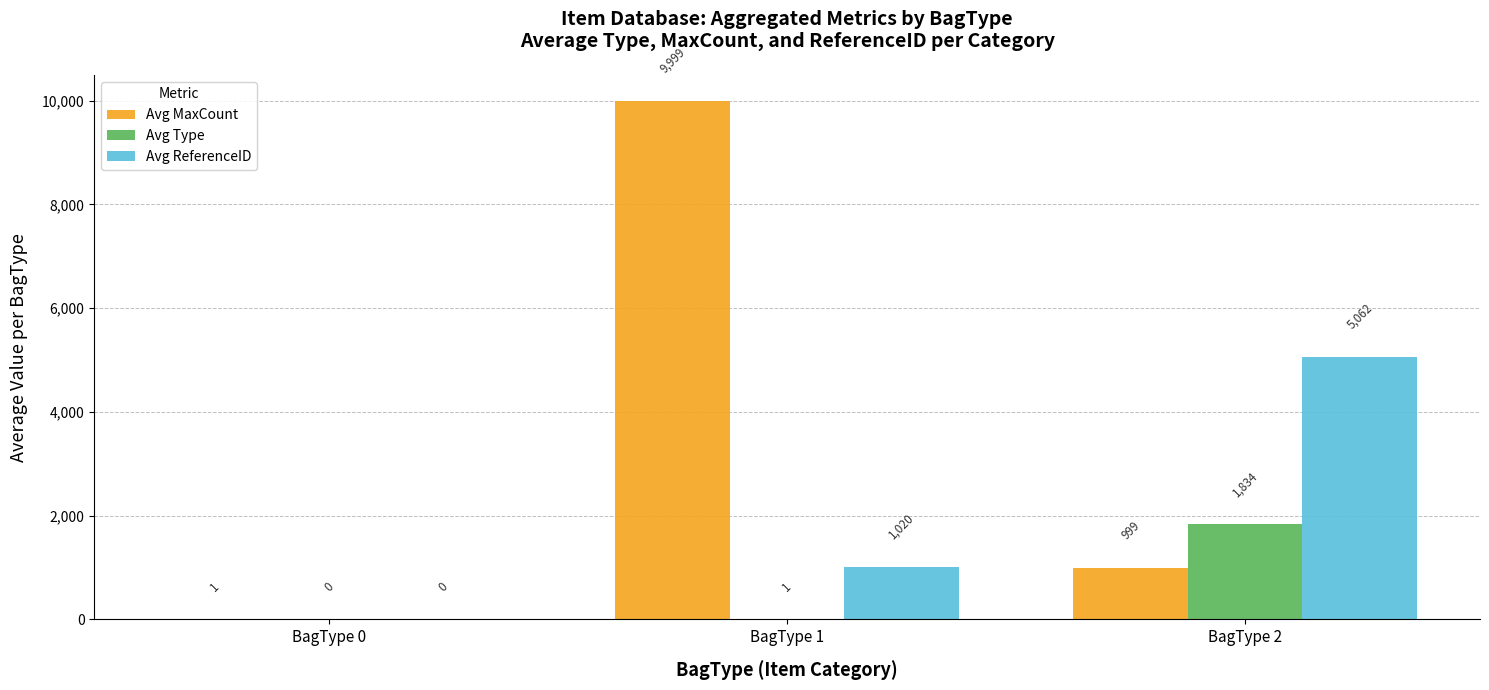

Where does the Avg MaxCount series first go above 999?

BagType 1